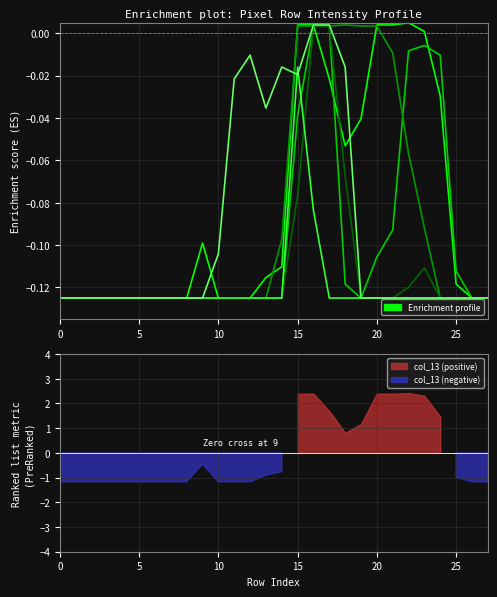

True or false: col_14 and col_12 intersect in this chart.

True